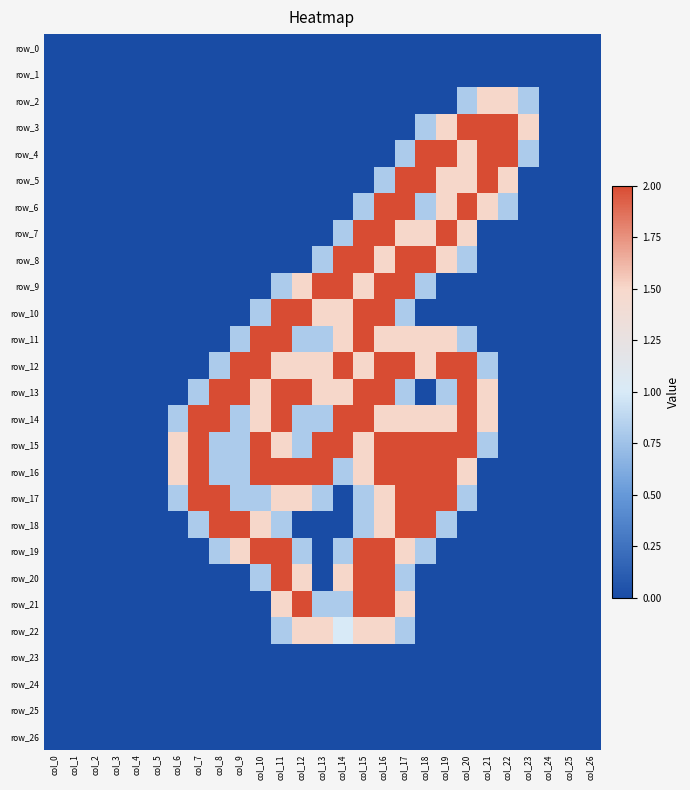

Which series has the widest spread of values?

row_3